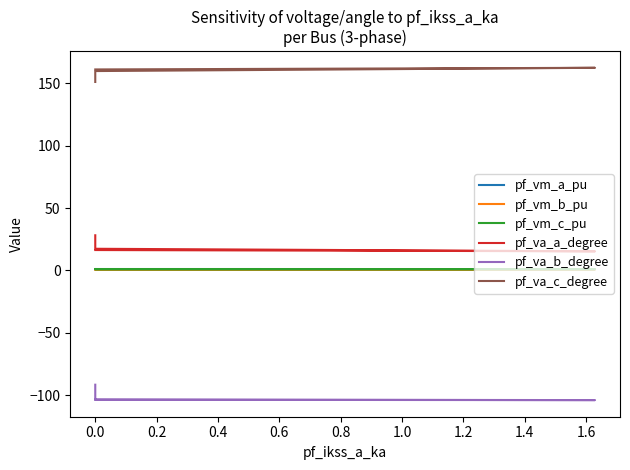

What is the total value across all series at 0.0?

76.0